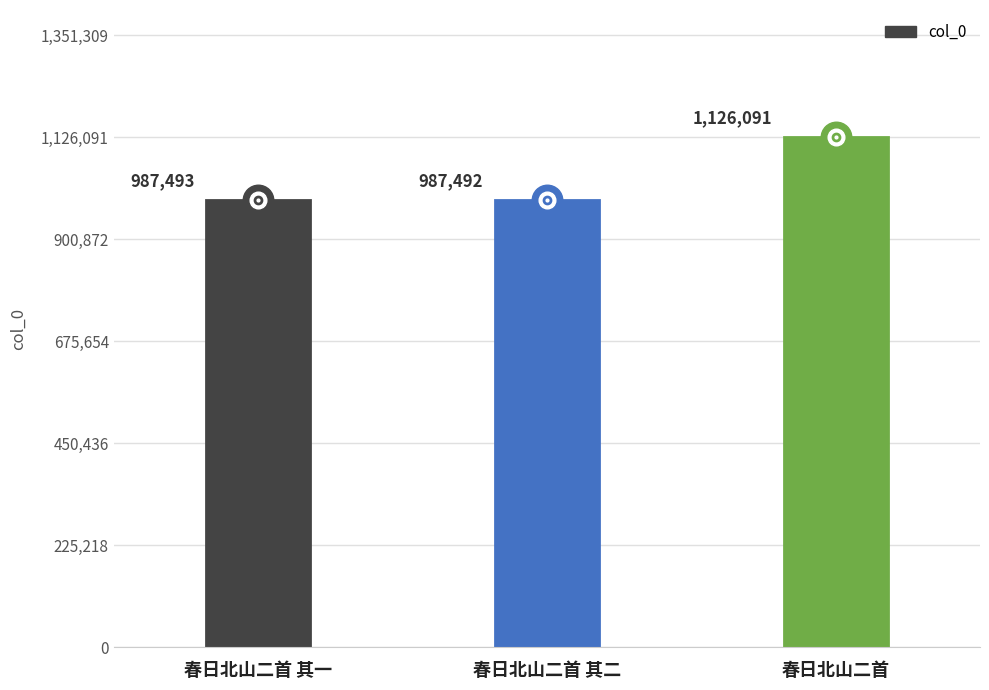

Reading right to left, what are all the values shown in this chart?

1126091	987492	987493